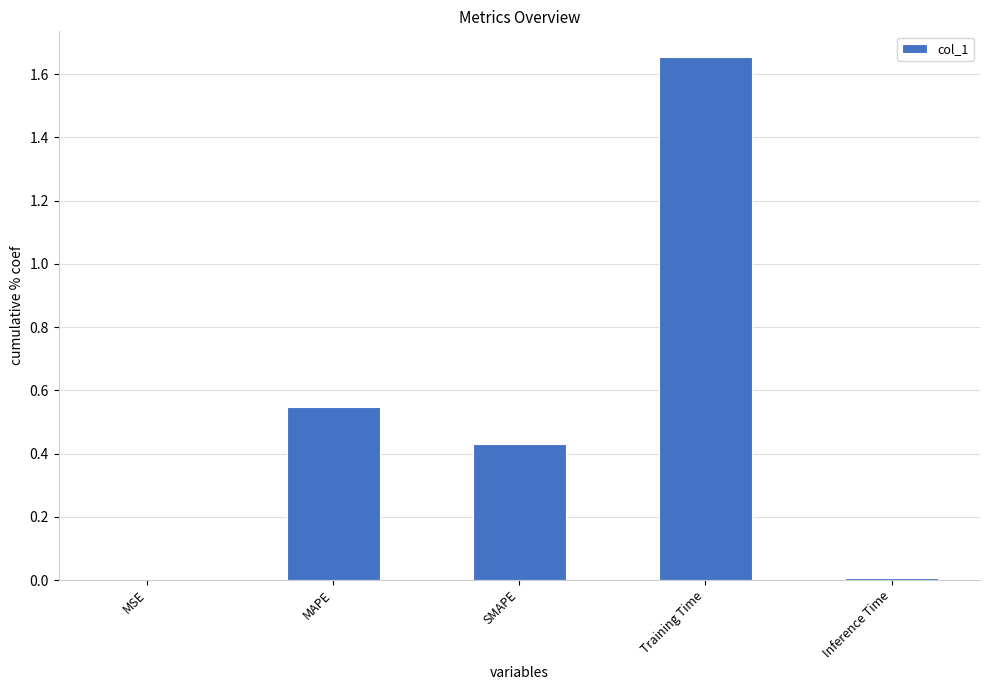

Between MAPE and Training Time, which is larger?

Training Time